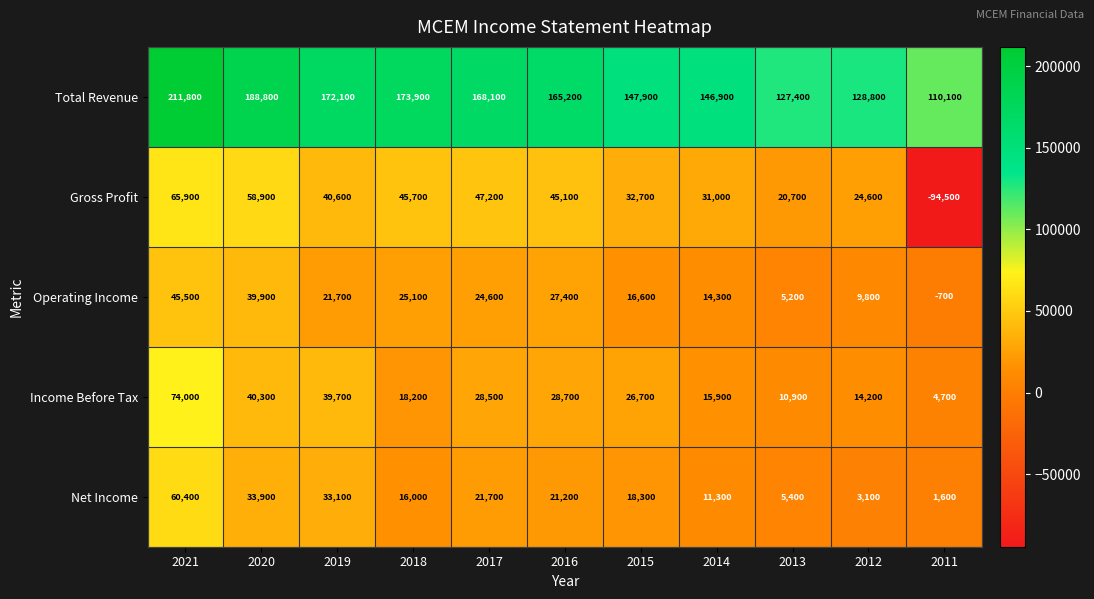

What is the sum of the Total Revenue values at 2017 and 2014?

315000